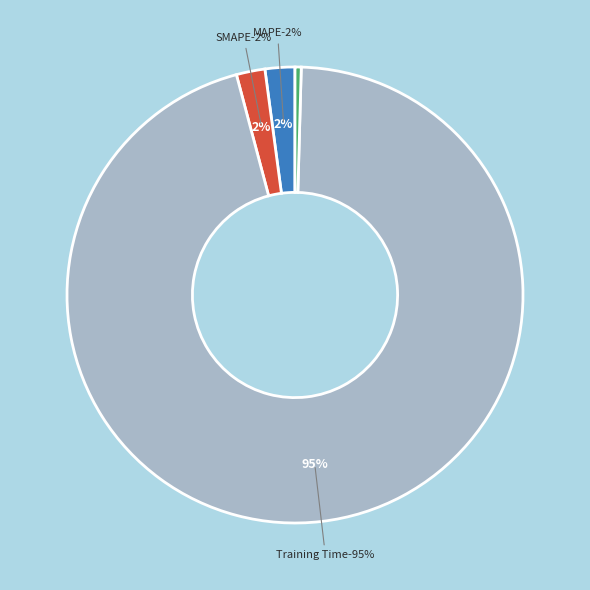

Rank the categories by value from highest to lowest.

Training Time, MAPE, SMAPE, Inference Time, MSE